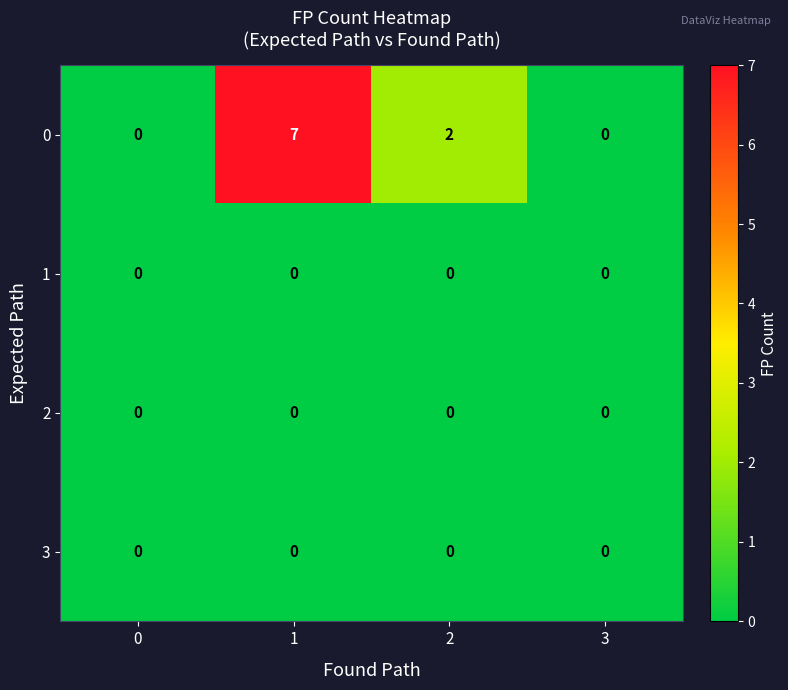

Is the value of 0 at 1 greater than the value of 1 at 0?

Yes